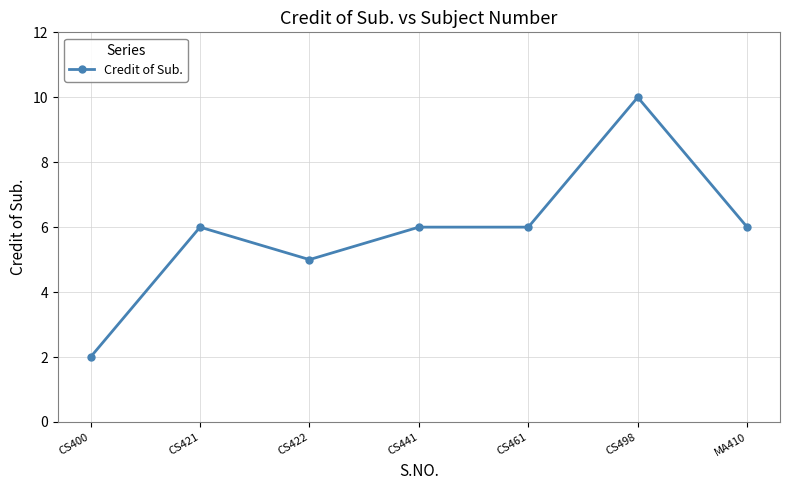

What position from the right is MA410?

1